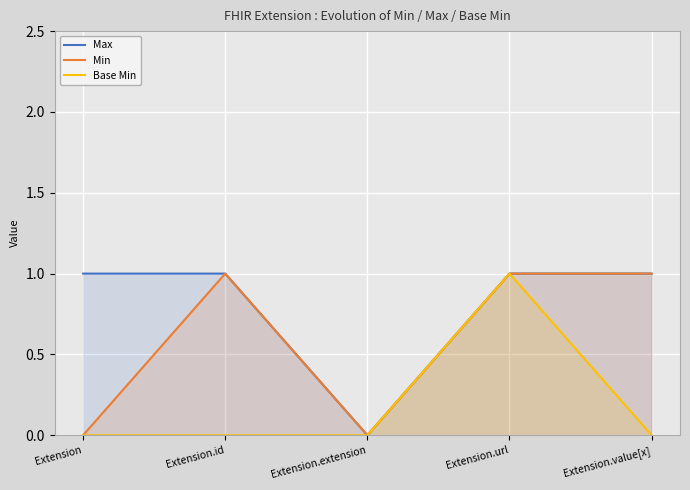

Is the value of Min at Extension.extension greater than the value of Max at Extension.id?

No